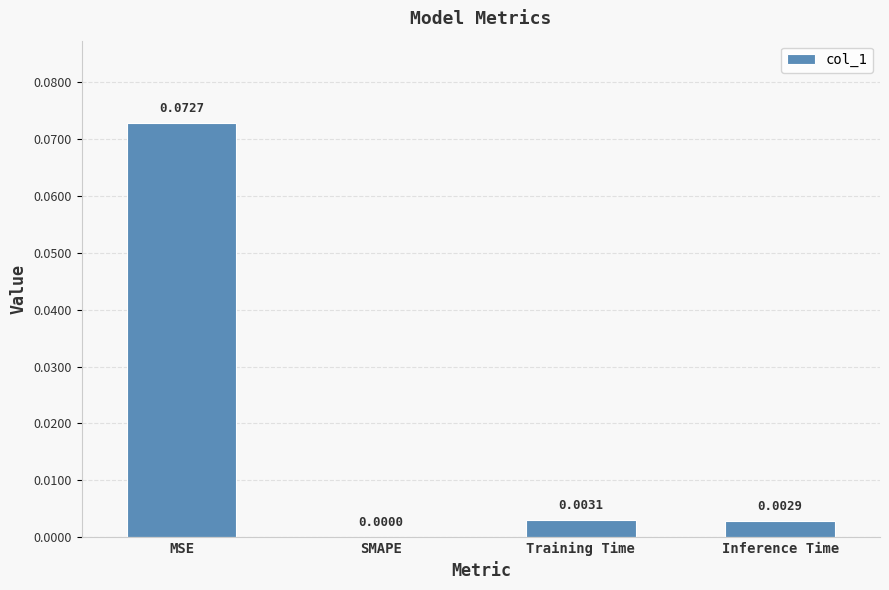

At which label is the value closest to 0?

SMAPE